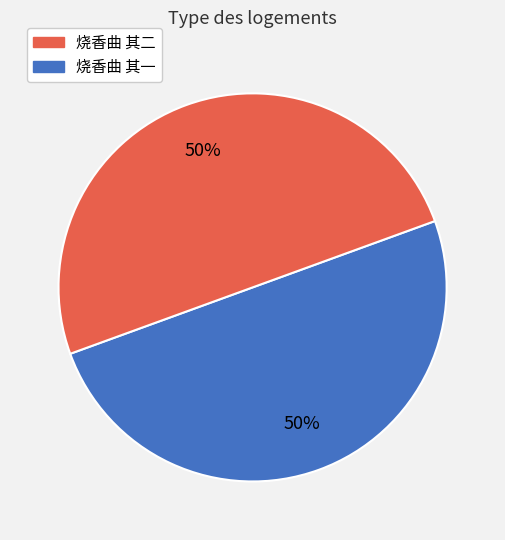

To the nearest percent, what is the average slice percentage?

50%